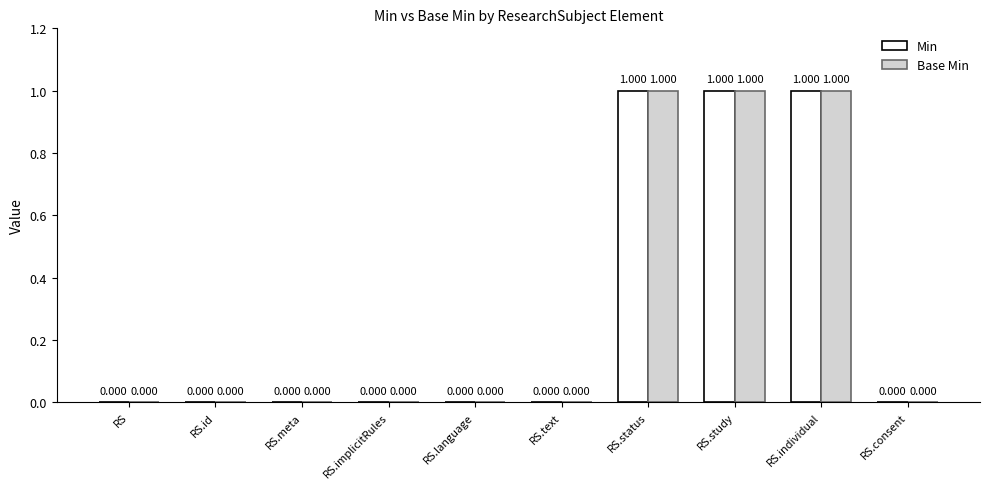

Which label corresponds to the largest value in the chart?

RS.status